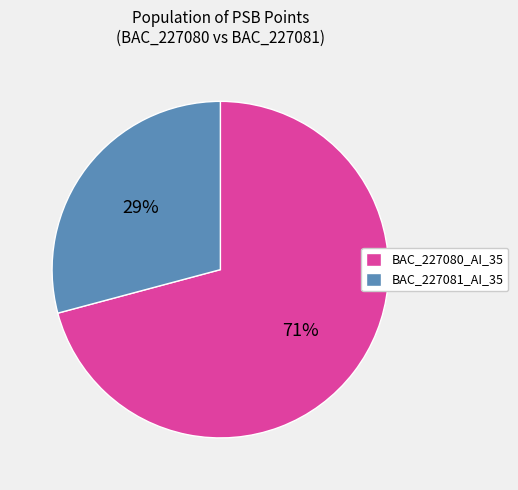

To the nearest percent, what is the average slice percentage?

50%